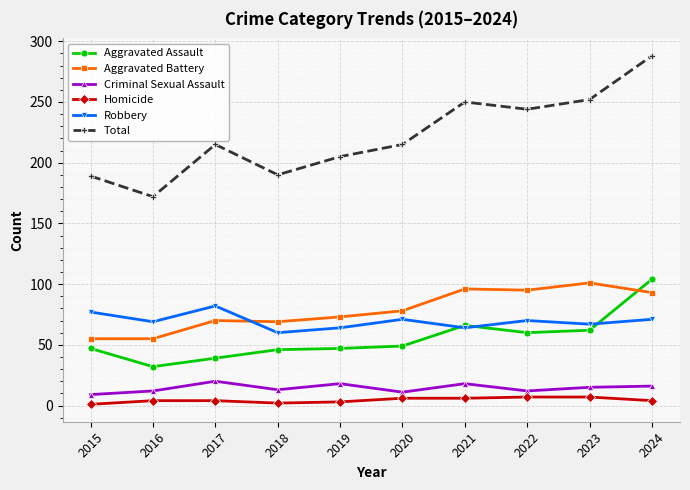

How many data points in Total are less than 215?

4